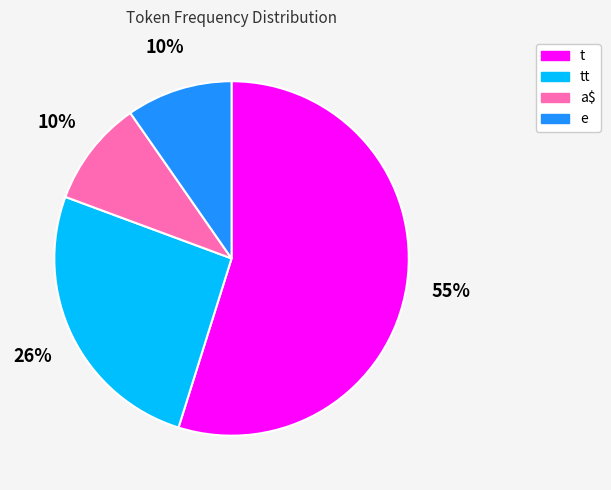

To the nearest percent, what is the difference between the largest and smallest slice percentages?

45%